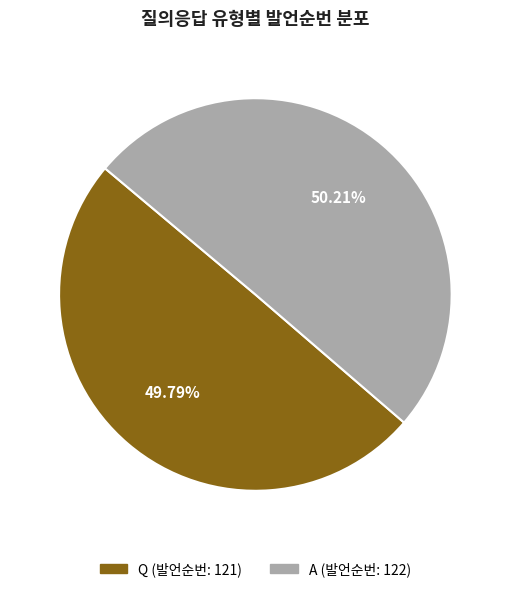

To the nearest percent, what is the average slice percentage?

50%